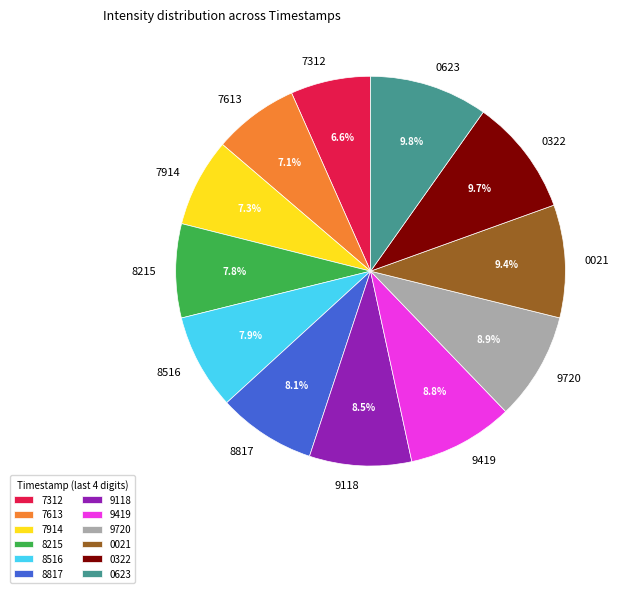

Do 9118 and 8516 together represent more than half of the pie?

No